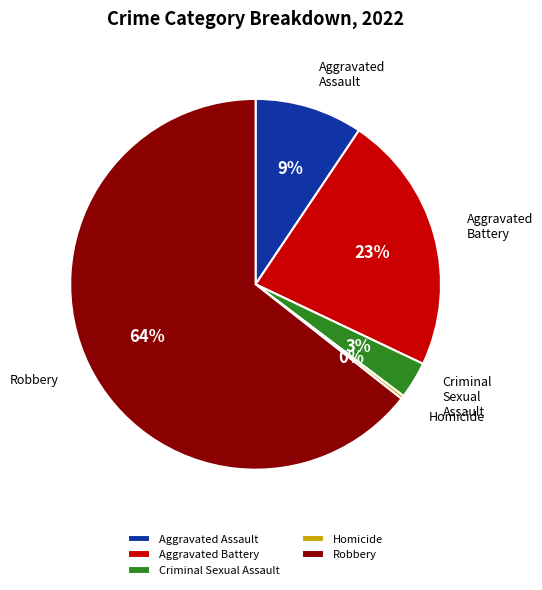

Is there any slice that represents more than half of the pie?

Yes